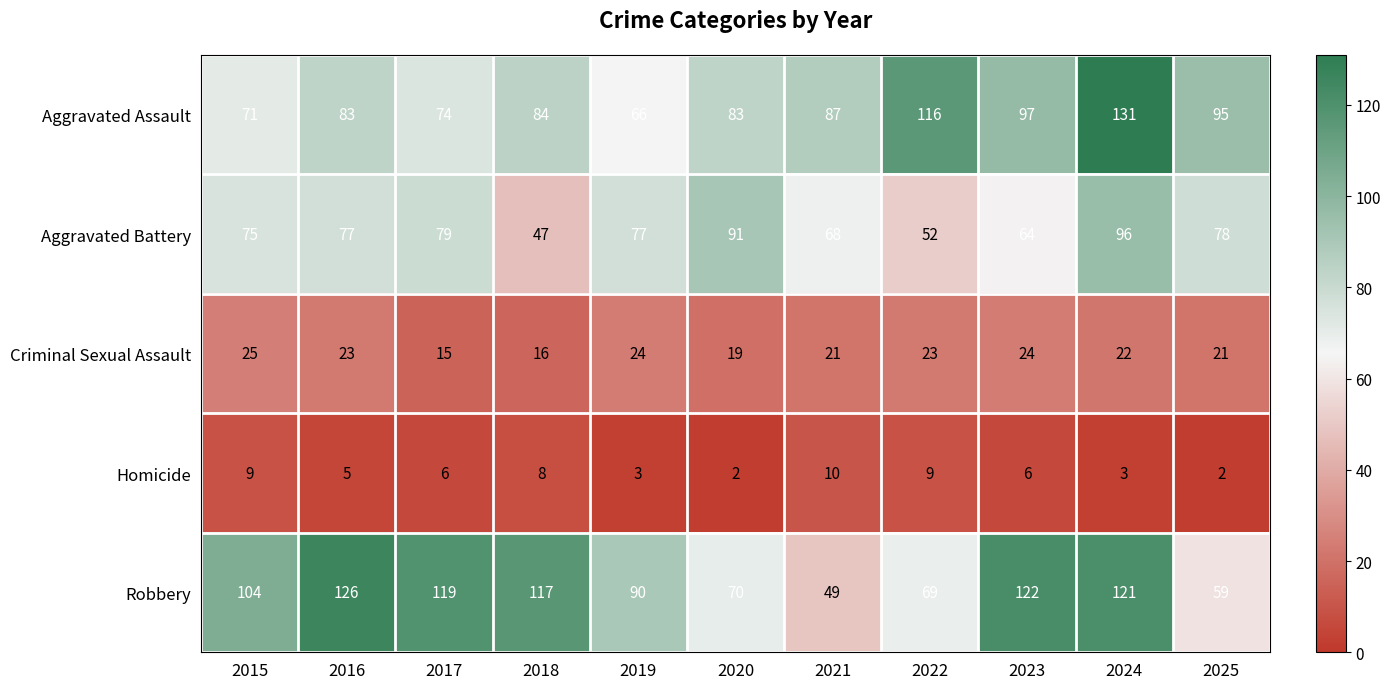

At how many categories does at least one series exceed 88?

10